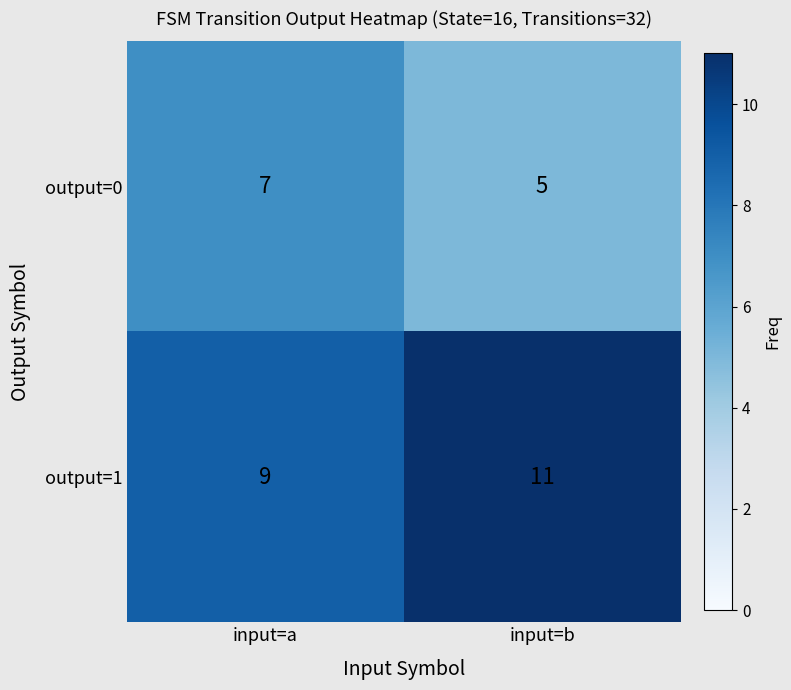

Rank the series at input=a from lowest to highest value.

output=0, output=1